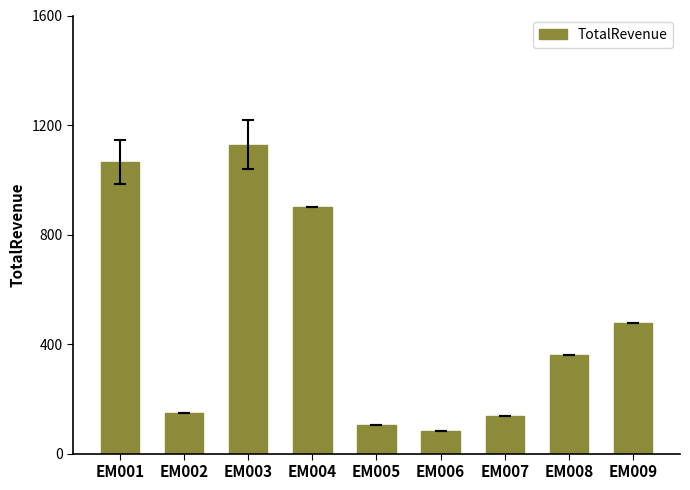

Reading left to right, extract all data points from this chart.

EM001=1066	EM002=150	EM003=1128	EM004=900	EM005=104	EM006=84	EM007=138	EM008=360	EM009=476